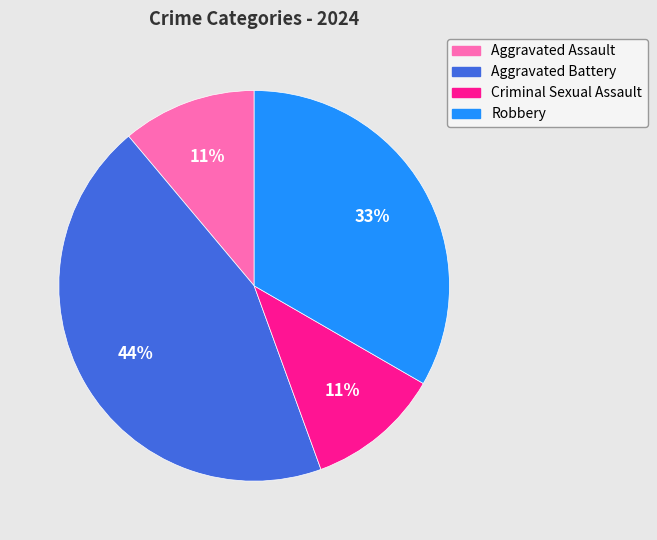

Does Aggravated Battery account for over 50% of the chart?

No